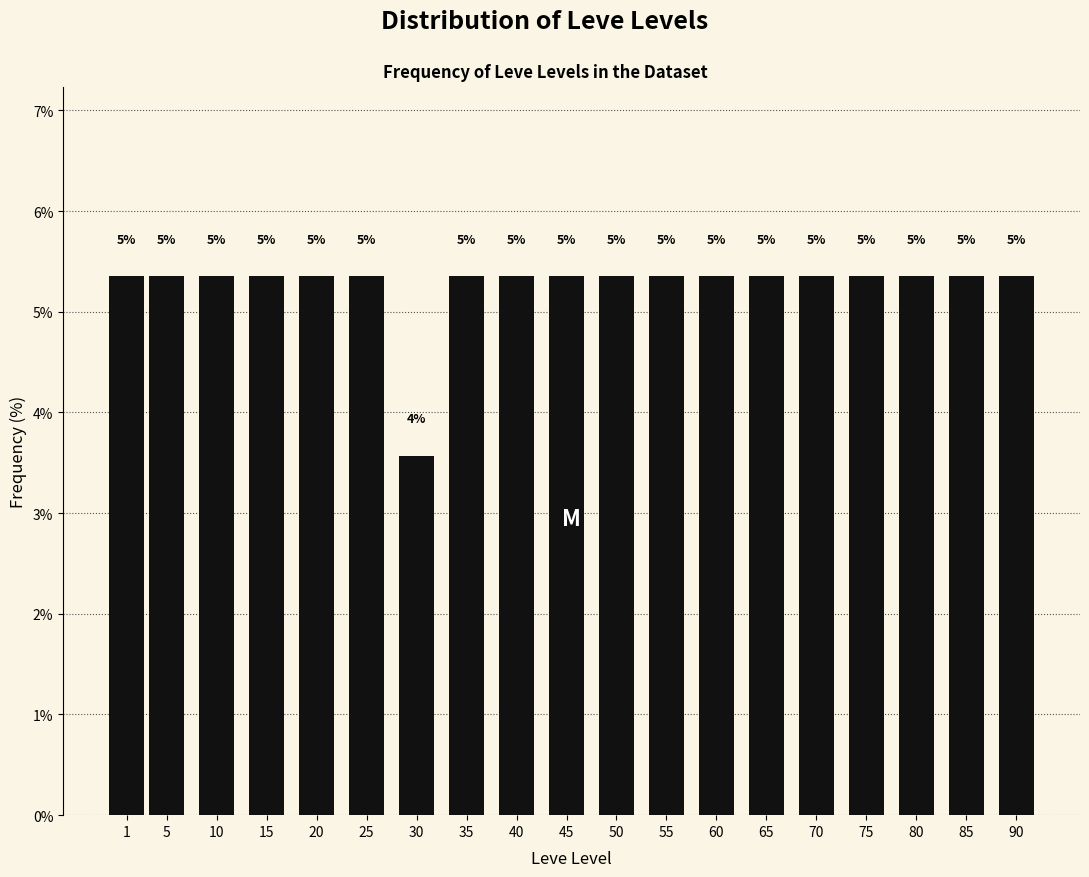

How many bars are there in total?

19